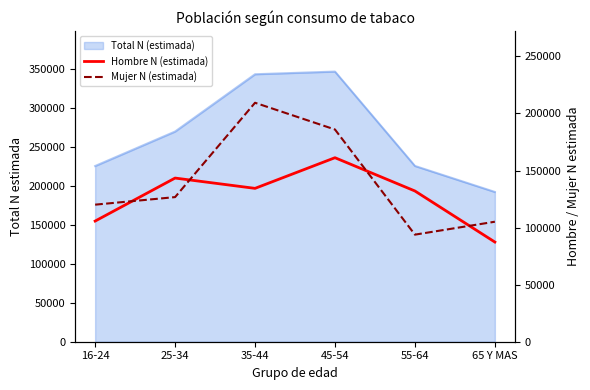

What is the label of the 4th point from the right?

35-44